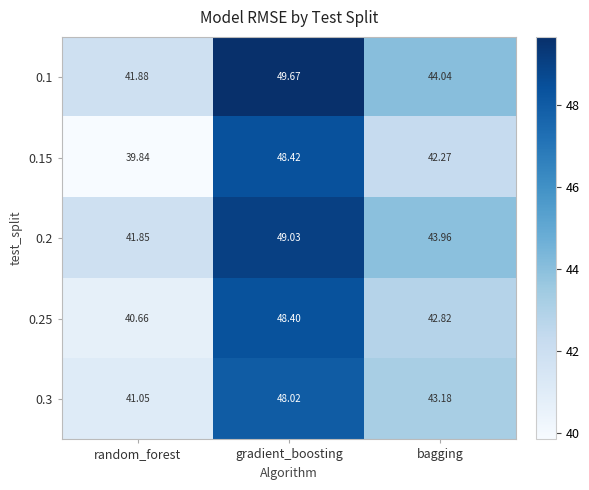

At which category does the chart reach its peak across all series?

gradient_boosting